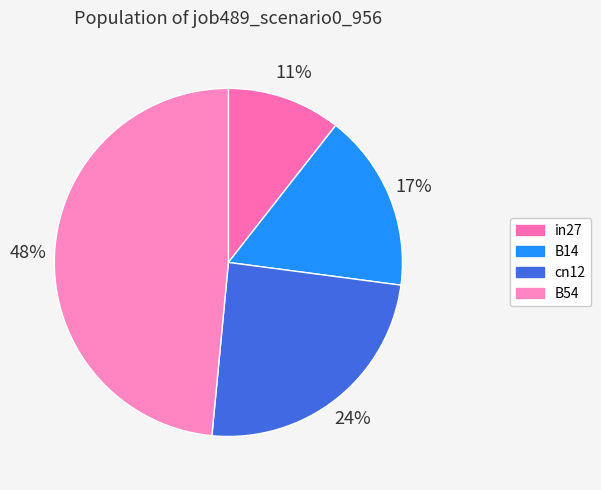

How many segments does this pie chart have?

4